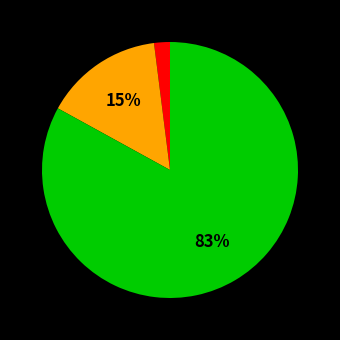

How many slices are in this pie chart?

3